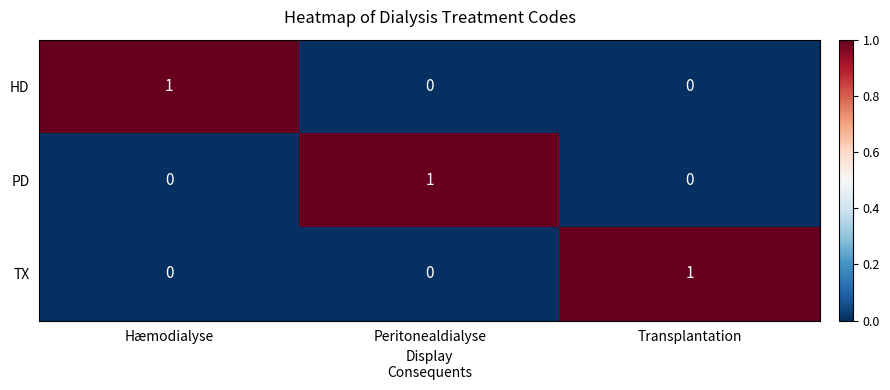

The HD series shows 0 at Transplantation. True or false?

True